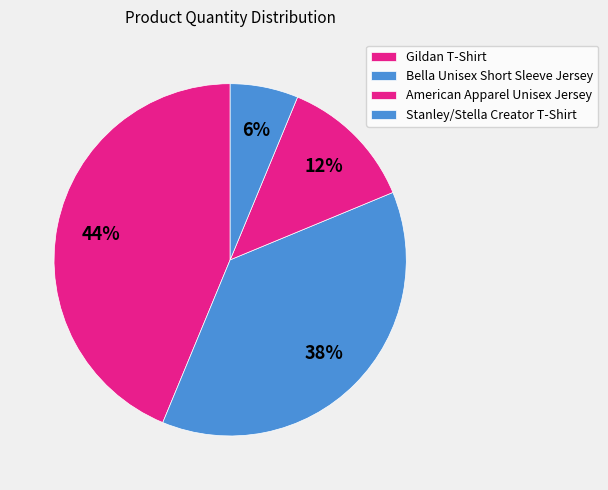

Which slice is the smallest?

Stanley/Stella Creator T-Shirt